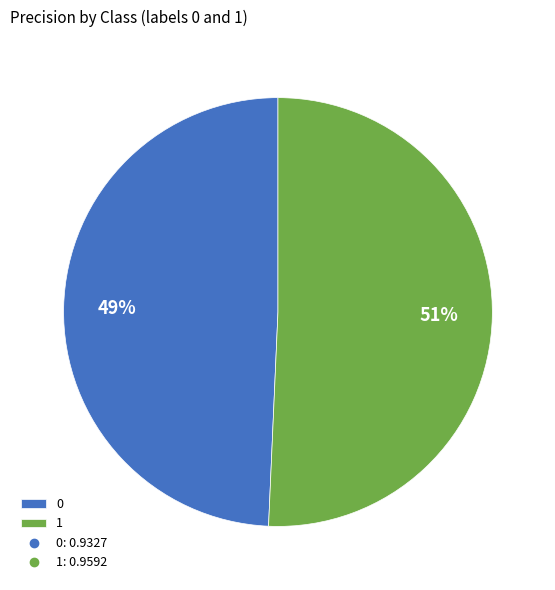

Do 1 and 0 together represent more than half of the pie?

Yes